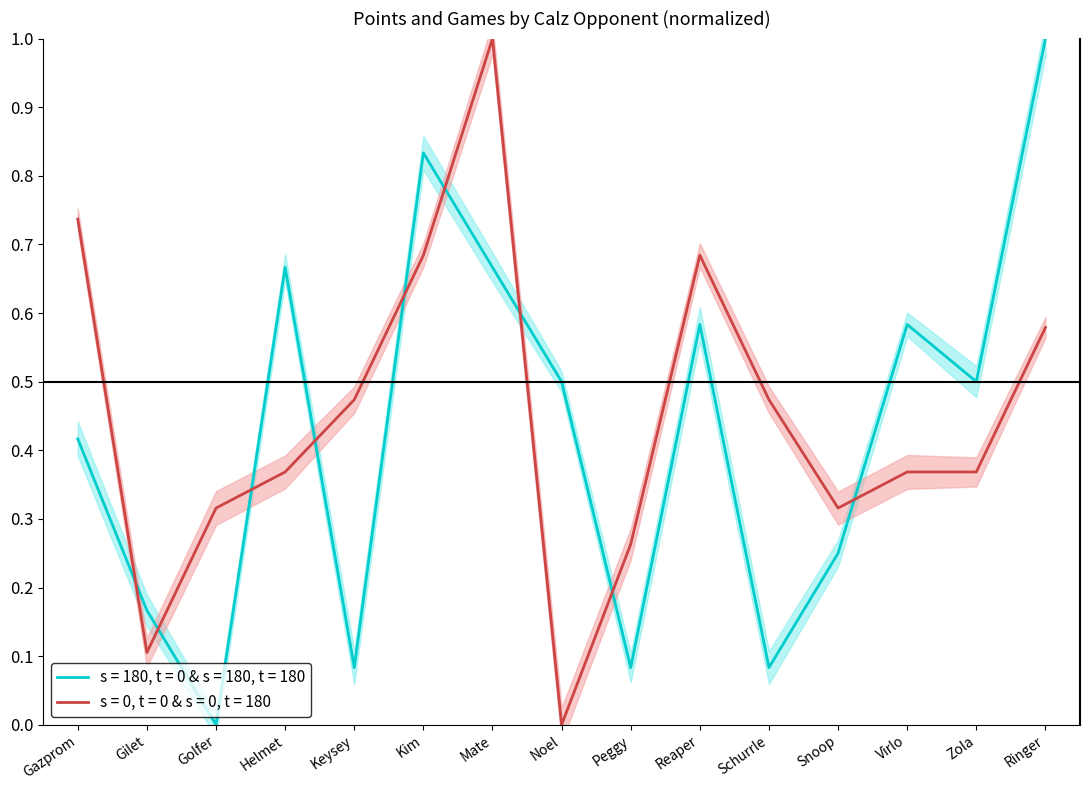

At which category does Games reach its first local valley?

Golfer